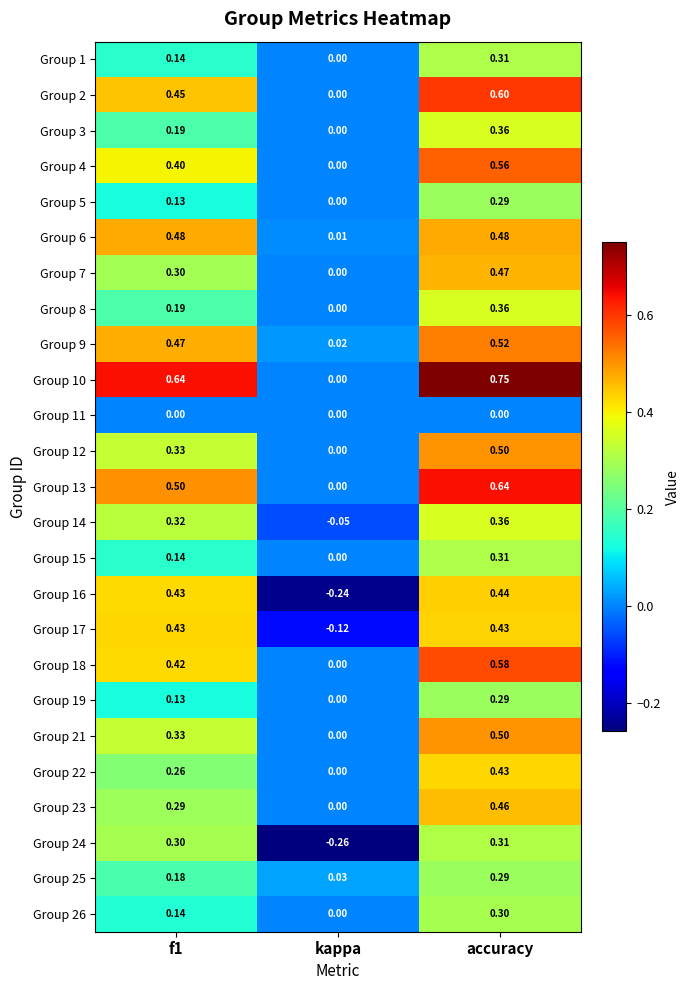

At which category is the sum across all series the highest?

accuracy